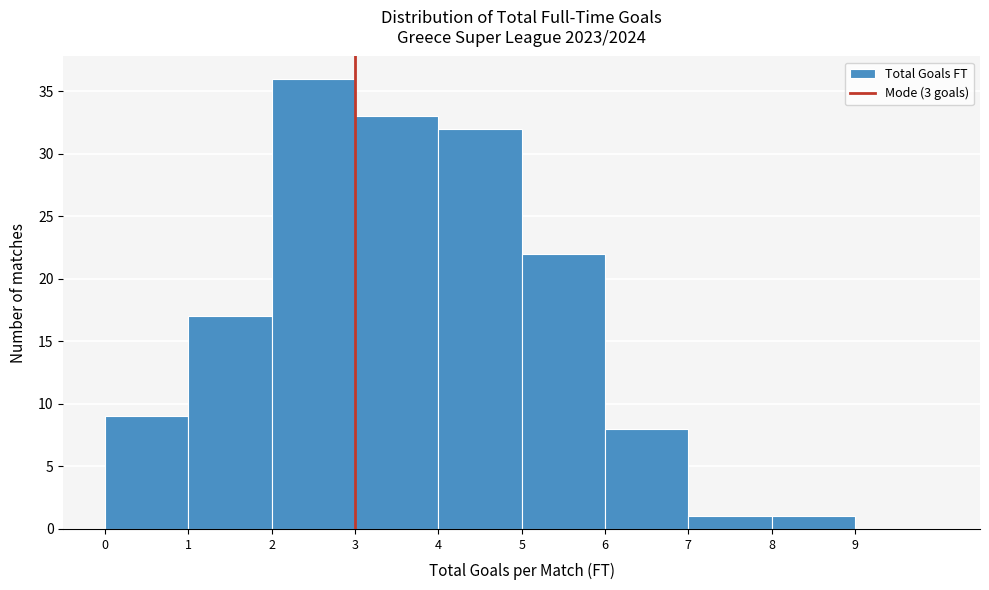

Over which range of the x-axis is the bar tallest?

2 to 3